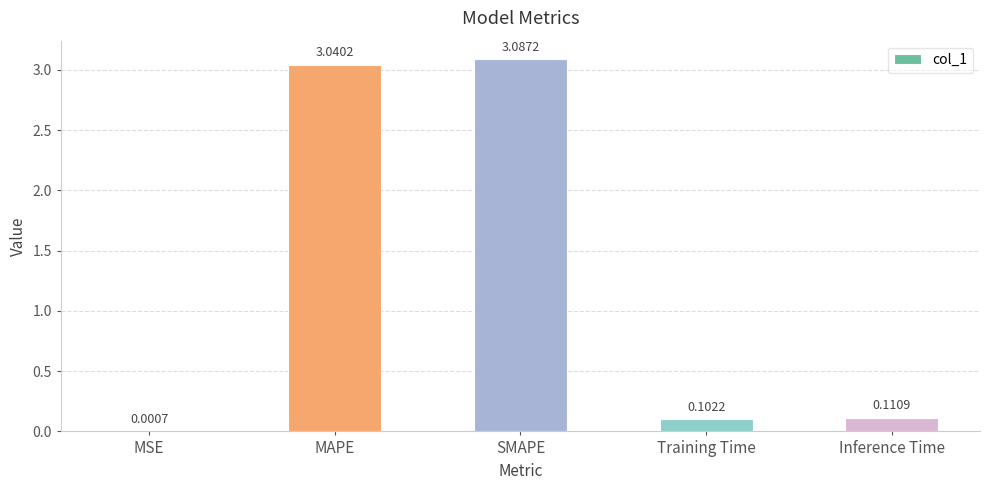

At which label is the value closest to 1?

Inference Time